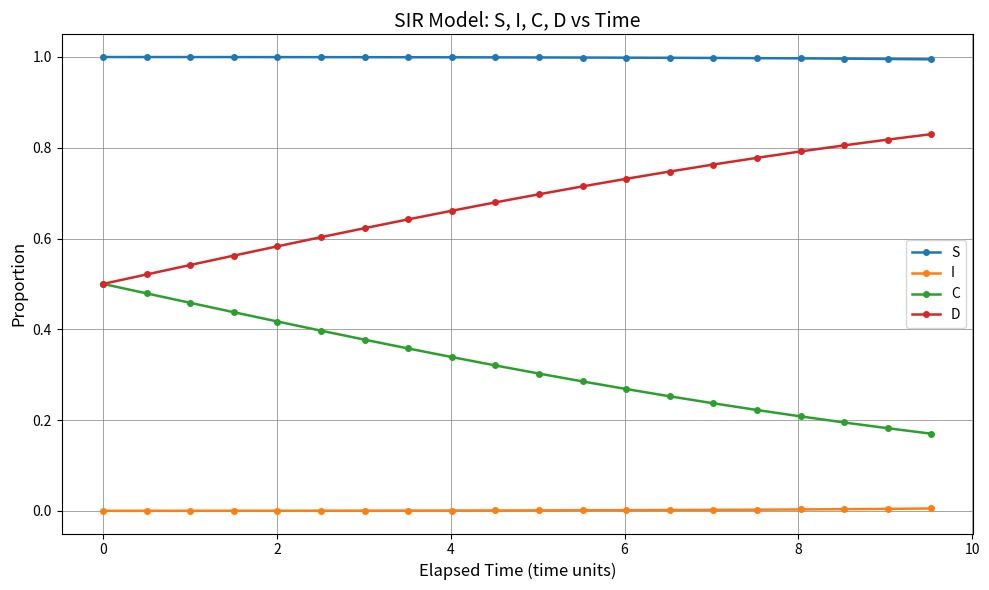

List the series in order of their overall mean, highest first.

S, D, C, I